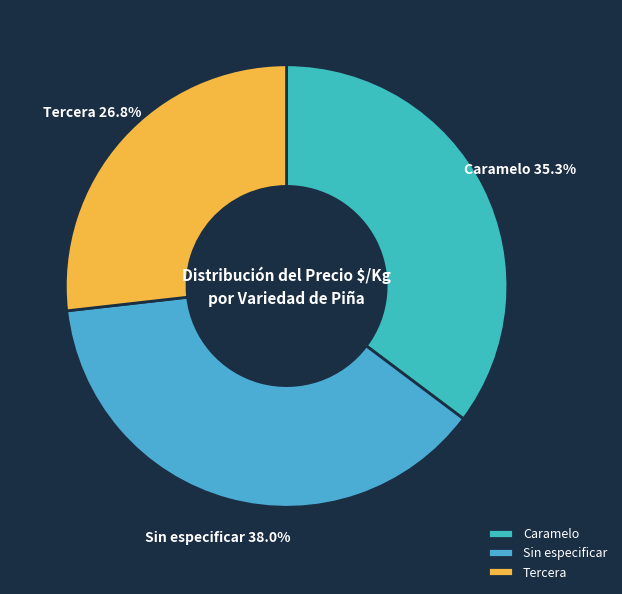

Does any single category account for the majority?

No